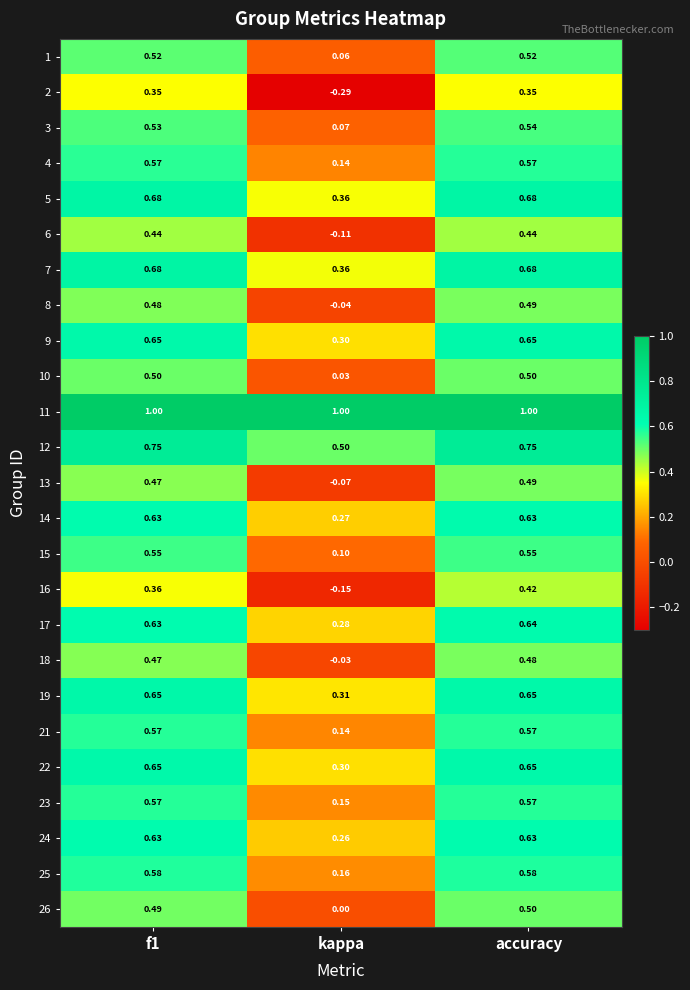

Count the number of categories in the chart.

3